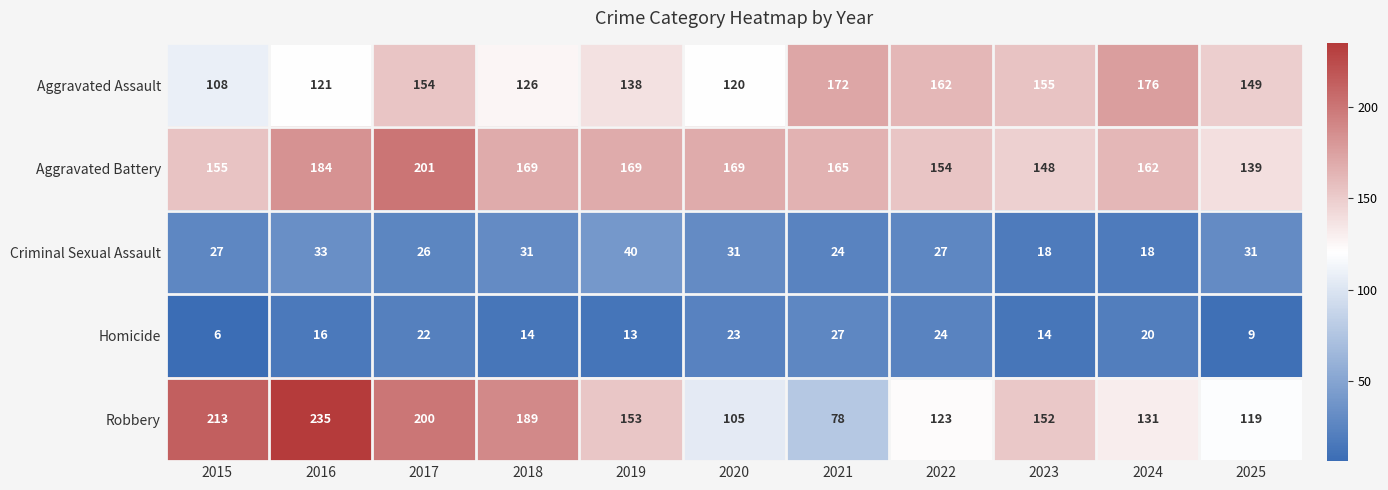

Between 2015 and 2022, which series saw the biggest shift?

Robbery